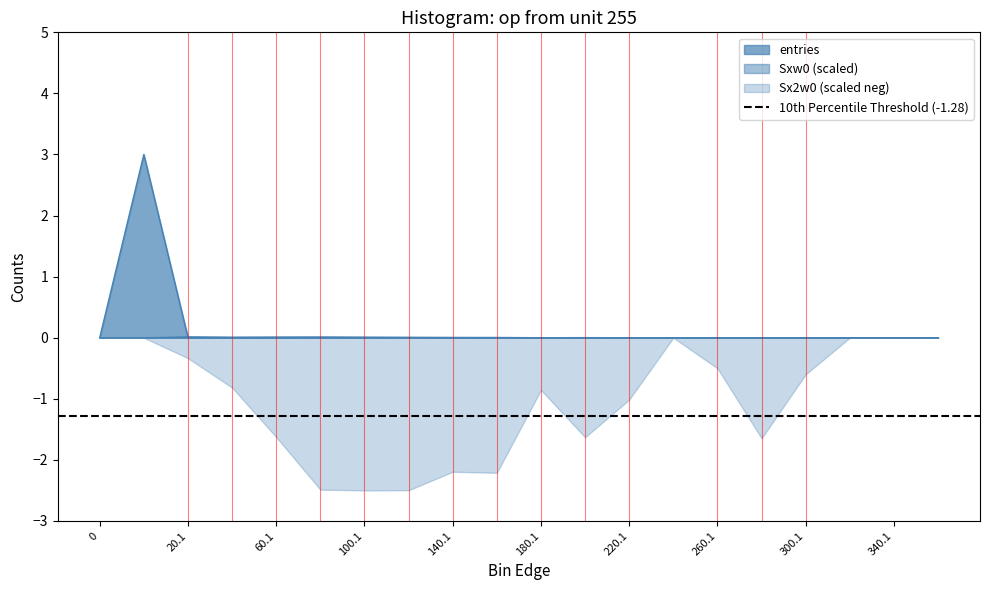

Which series has the widest spread of values?

entries